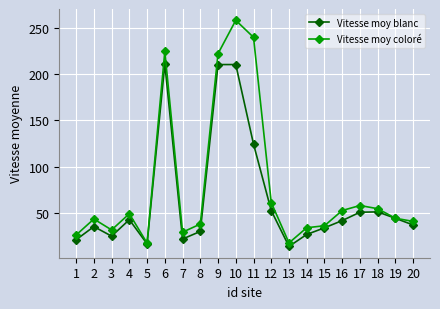

At 17, list the series in order from largest to smallest.

Vitesse moy coloré, Vitesse moy blanc